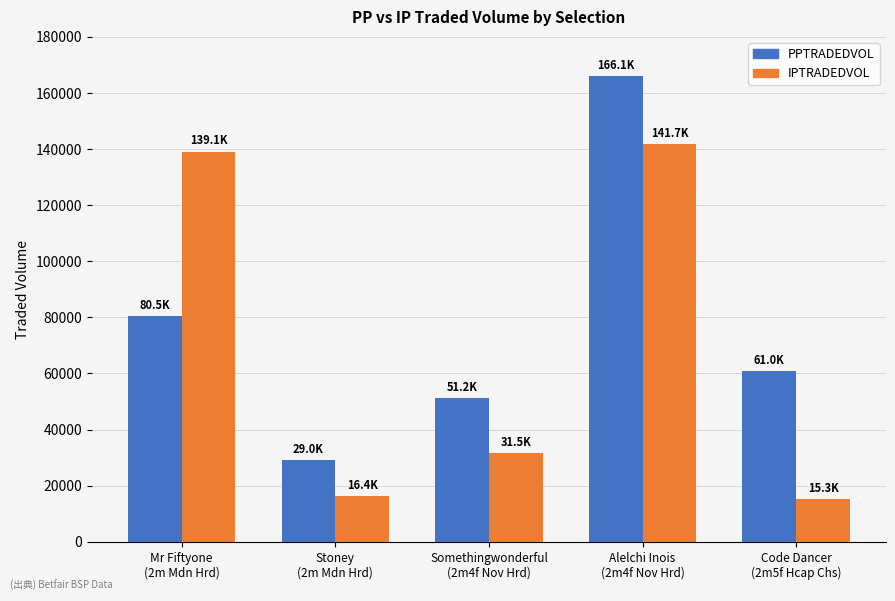

What is the label of the 4th bar from the right?

Stoney
(2m Mdn Hrd)